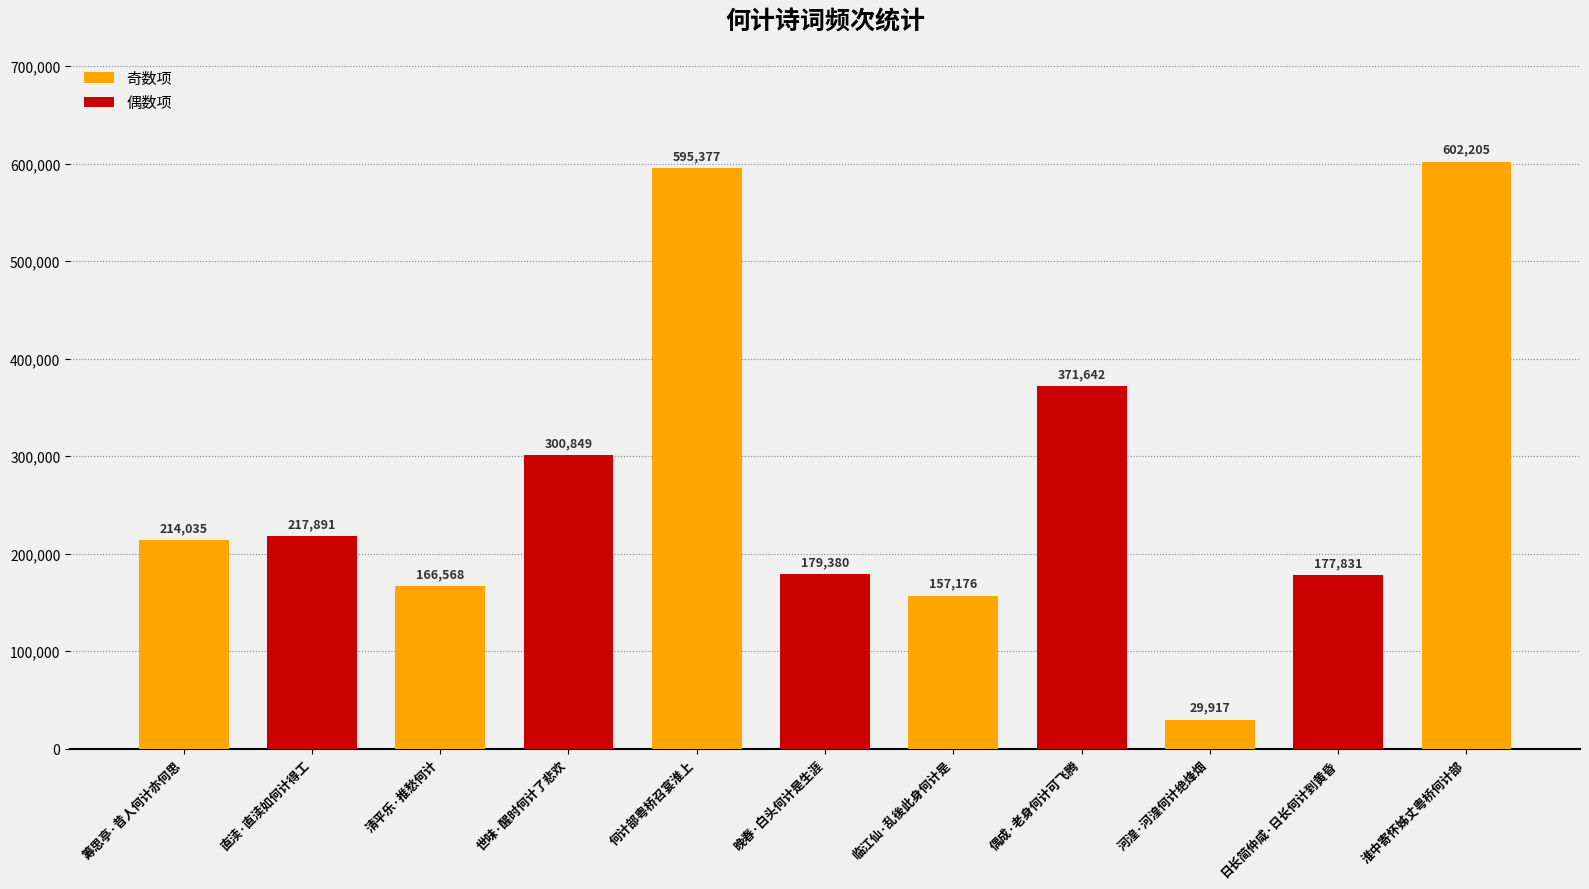

What is the sum of all values?

3012871